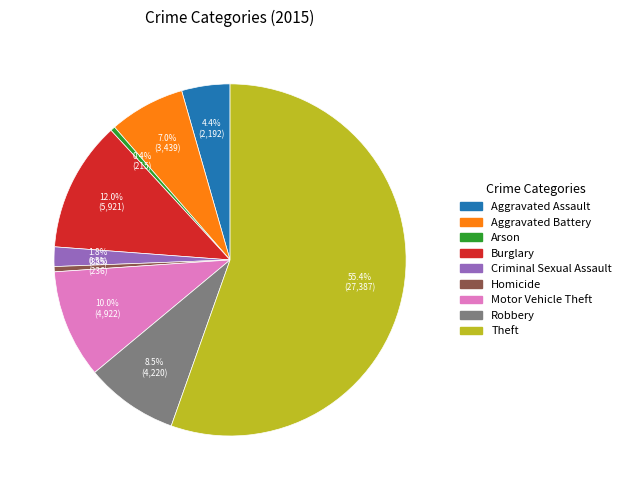

Combined, do Arson and Robbery account for over 50%?

No